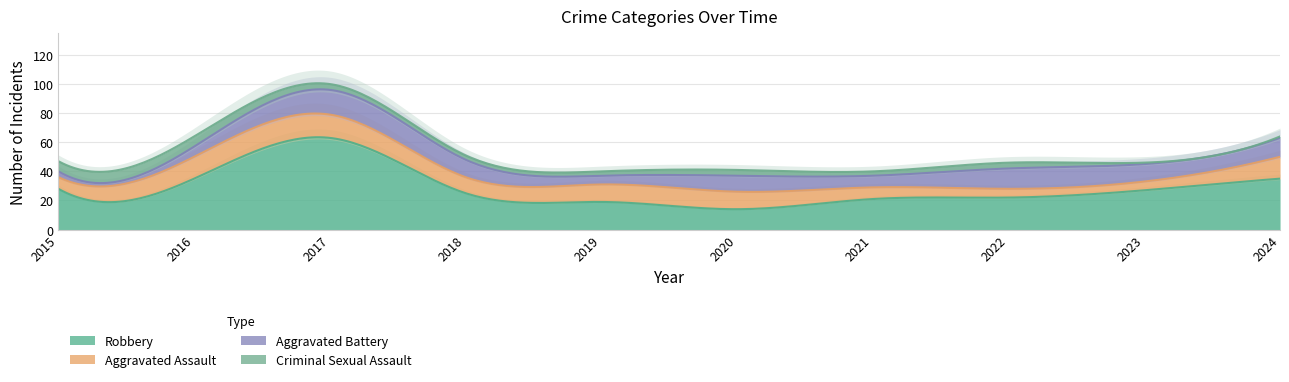

Reading left to right, extract all data points from this chart.

Aggravated Assault: 2015=8	2016=15	2017=16	2018=11	2019=12	2020=12	2021=8	2022=6	2023=6	2024=15
Aggravated Battery: 2015=4	2016=7	2017=17	2018=12	2019=6	2020=11	2021=8	2022=14	2023=12	2024=13
Criminal Sexual Assault: 2015=7	2016=7	2017=4	2018=3	2019=3	2020=4	2021=3	2022=4	2023=1	2024=1
Robbery: 2015=28	2016=35	2017=63	2018=25	2019=19	2020=14	2021=21	2022=22	2023=27	2024=35